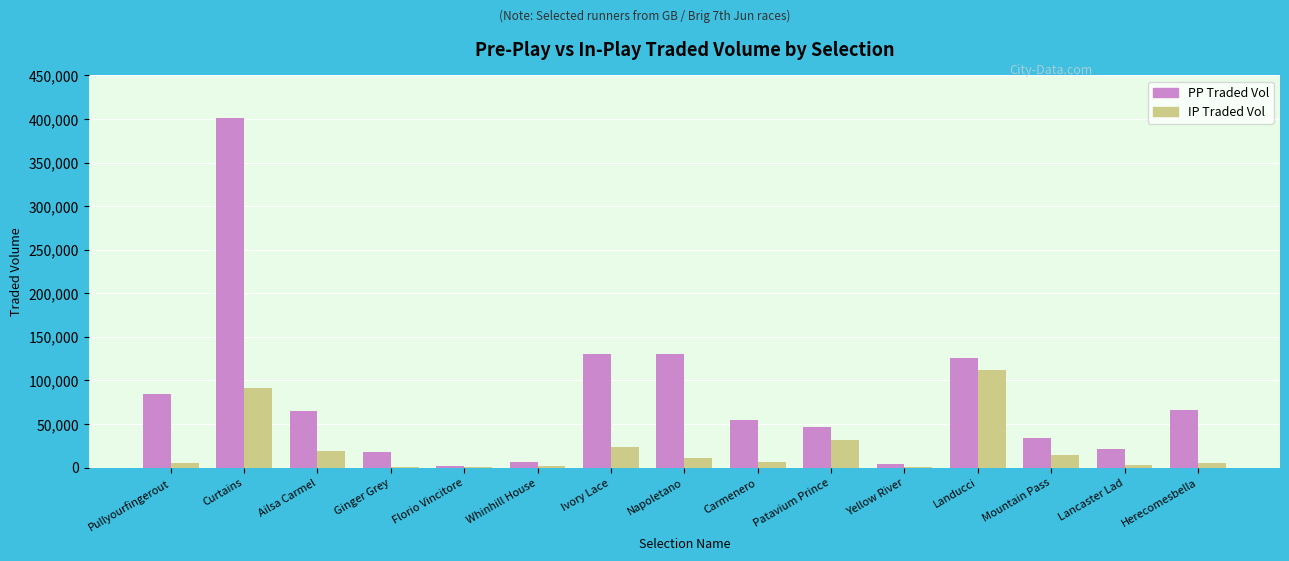

At which label does IP Traded Vol reach its peak?

Landucci